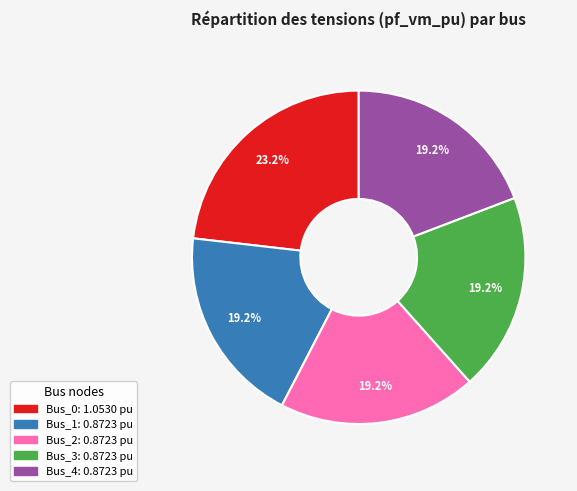

To the nearest percent, what is the average slice percentage?

20%